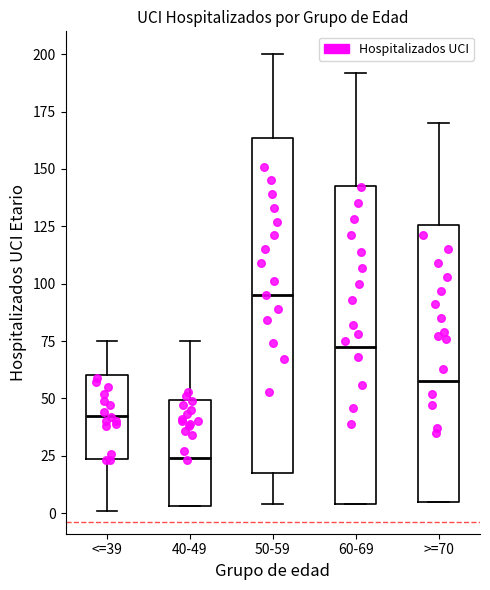

Which box's median line is the lowest?

40-49